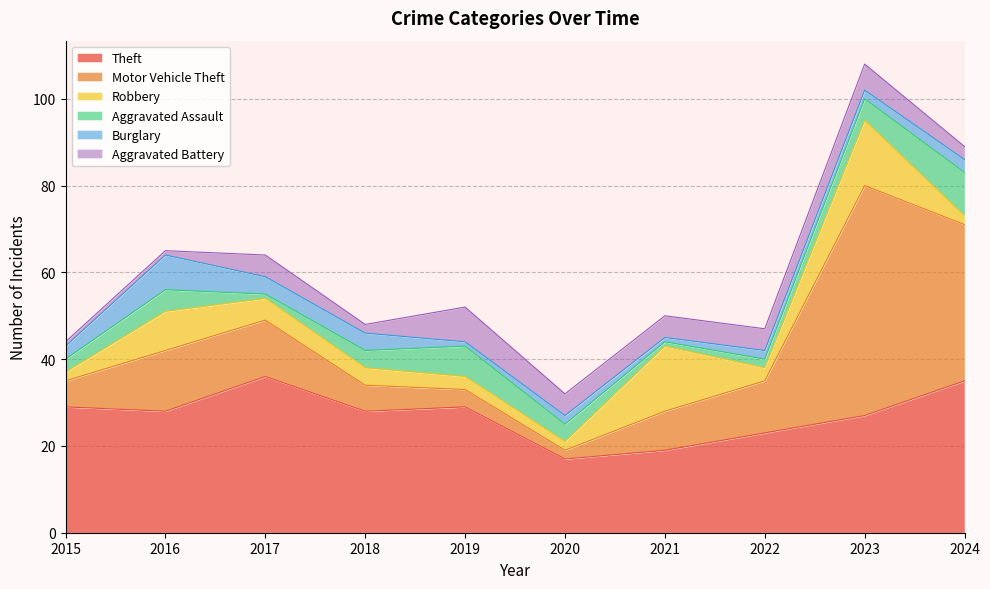

What is the total value across all series at 2016?

65